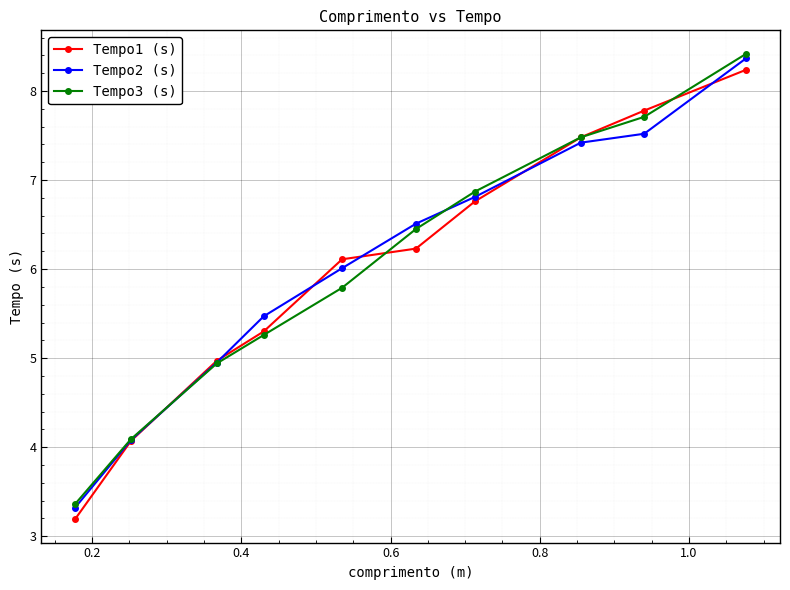

How many lines are shown in the chart?

3